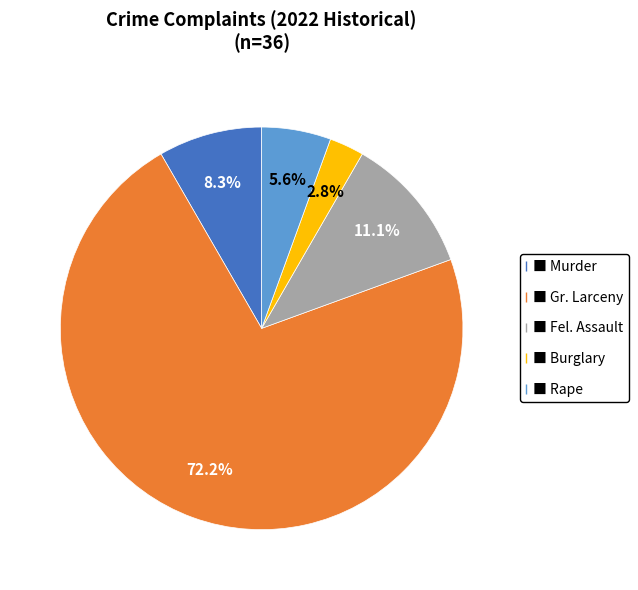

Does any single category account for the majority?

Yes